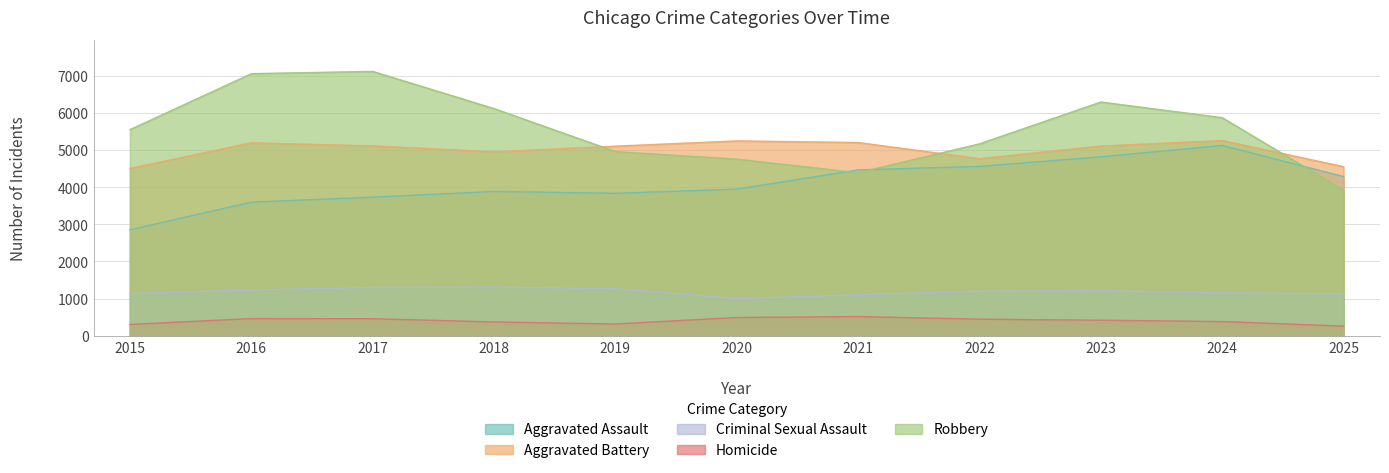

Reading left to right, what are all the values shown in this chart?

Aggravated Assault: 2853	3597	3731	3885	3835	3947	4464	4559	4816	5121	4284
Aggravated Battery: 4503	5193	5110	4951	5103	5244	5201	4767	5106	5254	4550
Criminal Sexual Assault: 1134	1231	1301	1310	1266	999	1103	1197	1210	1152	1126
Homicide: 305	462	458	371	317	491	516	446	418	382	260
Robbery: 5548	7054	7115	6114	4957	4754	4388	5166	6291	5869	3917